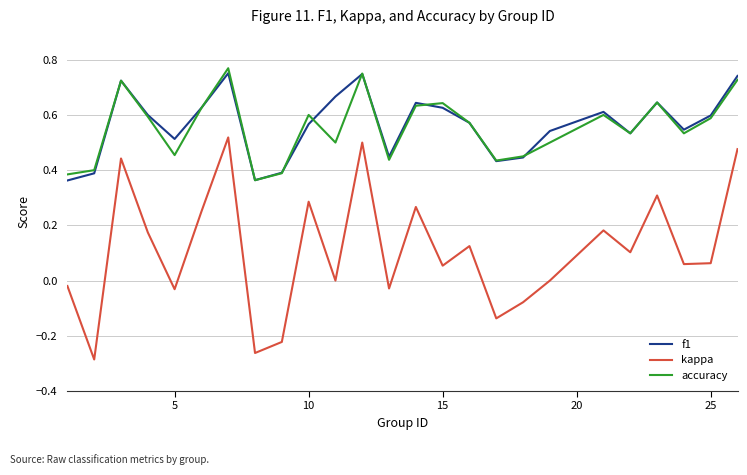

Which series has the largest range (max minus min)?

kappa